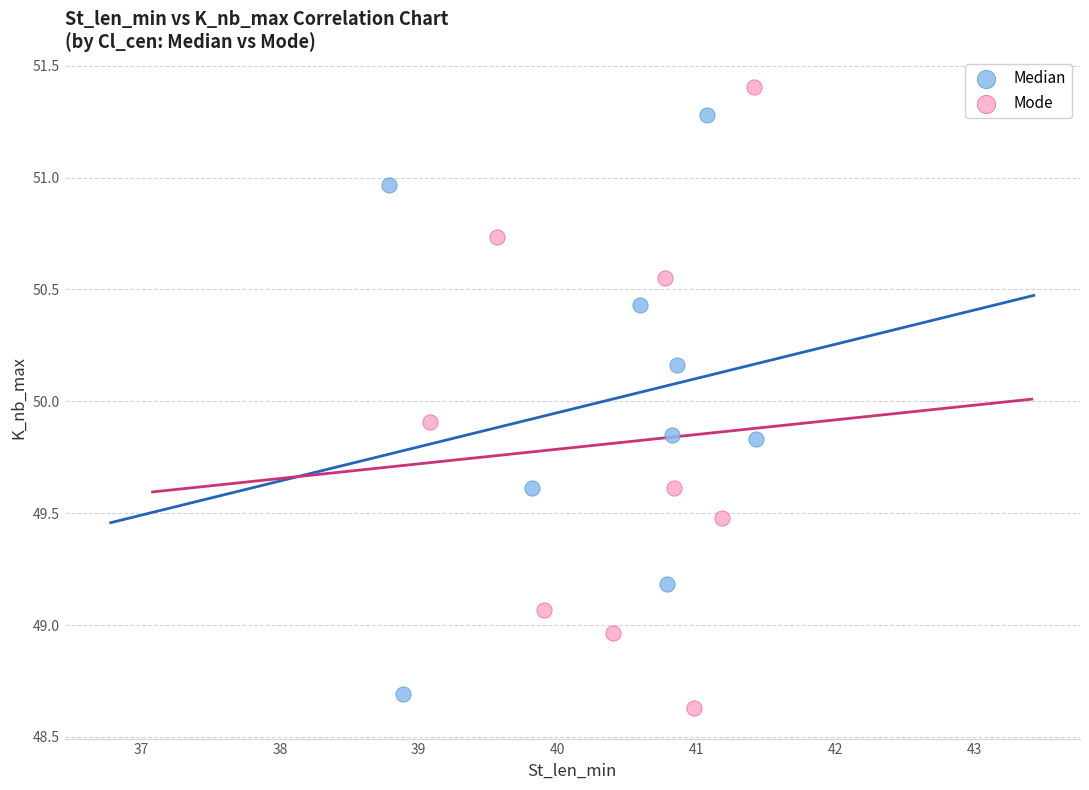

Which series contains the highest Y value?

Mode